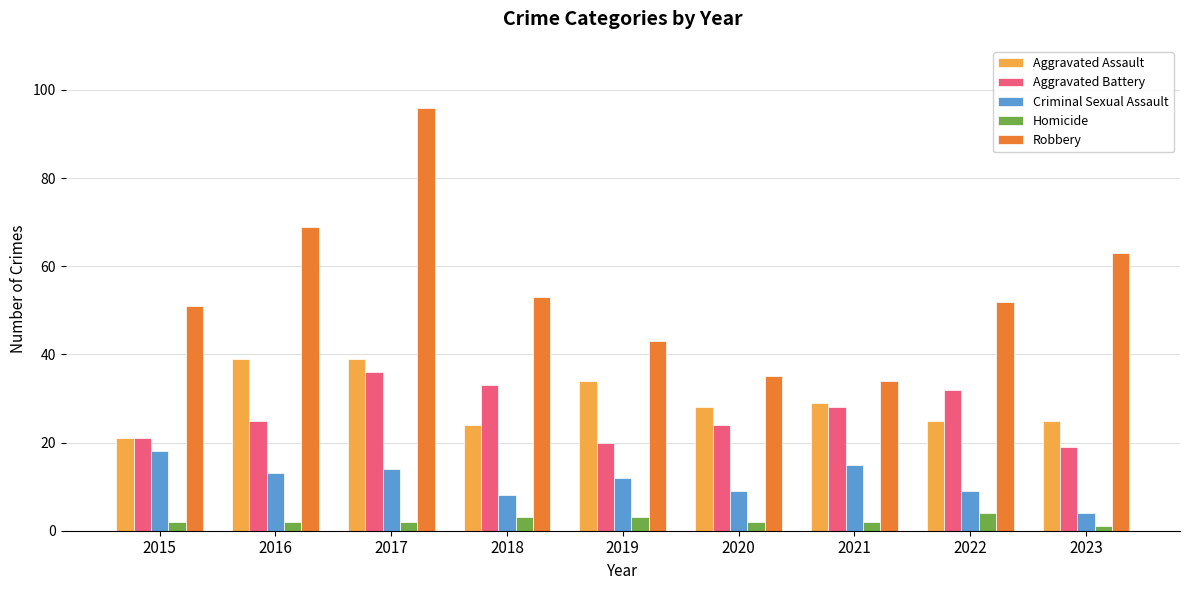

Reading left to right, transcribe all the data shown in this chart.

Aggravated Assault: 21	39	39	24	34	28	29	25	25
Aggravated Battery: 21	25	36	33	20	24	28	32	19
Criminal Sexual Assault: 18	13	14	8	12	9	15	9	4
Homicide: 2	2	2	3	3	2	2	4	1
Robbery: 51	69	96	53	43	35	34	52	63